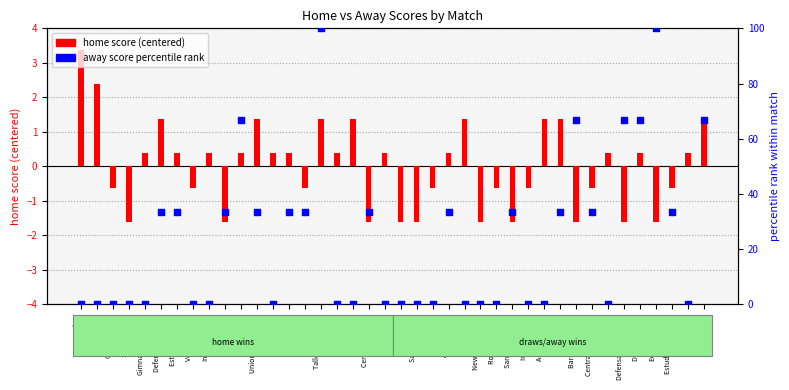

Which series has the largest total across all categories?

away score (percentile rank)